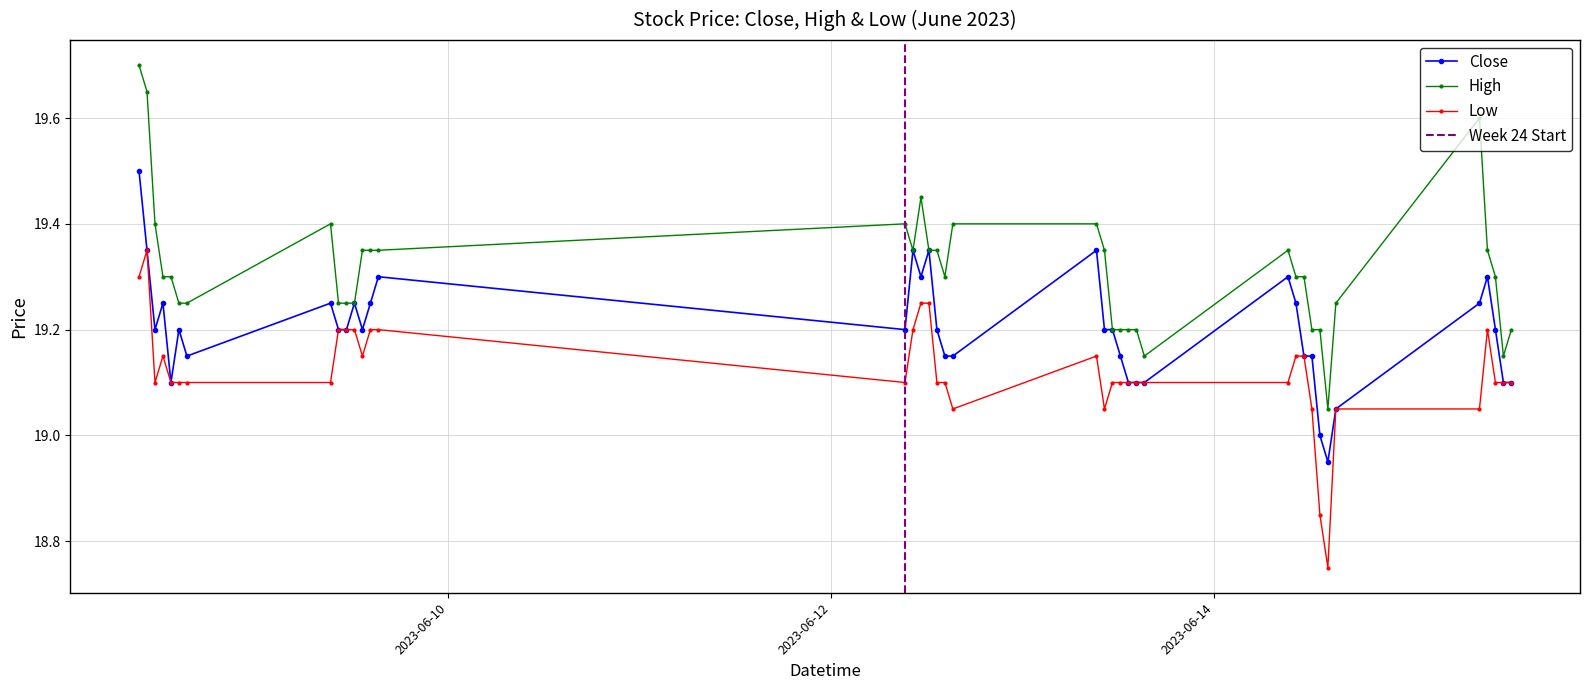

What is the maximum value for High?

19.7